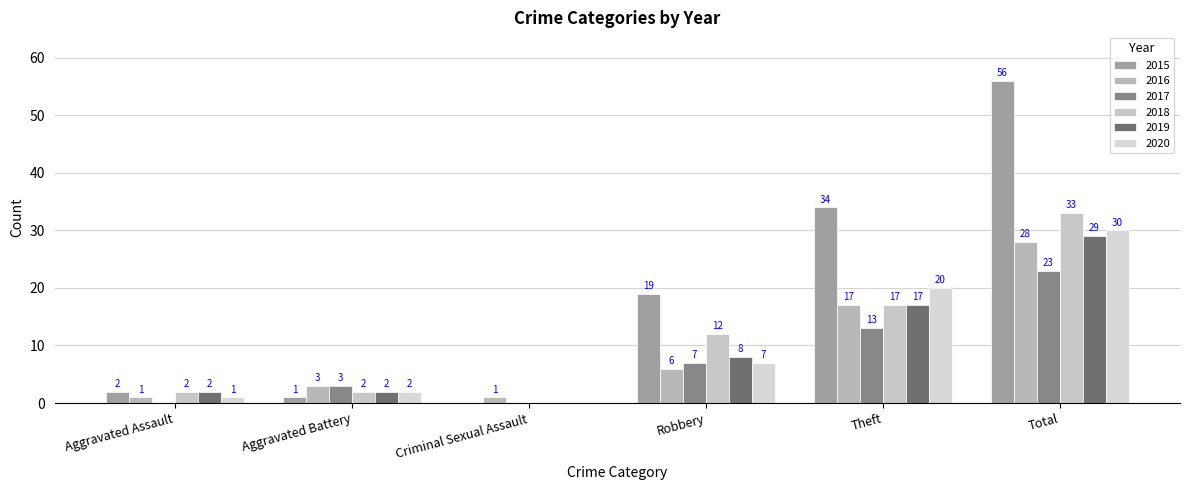

Rank the series at Aggravated Battery from lowest to highest value.

2015, 2018, 2019, 2020, 2016, 2017